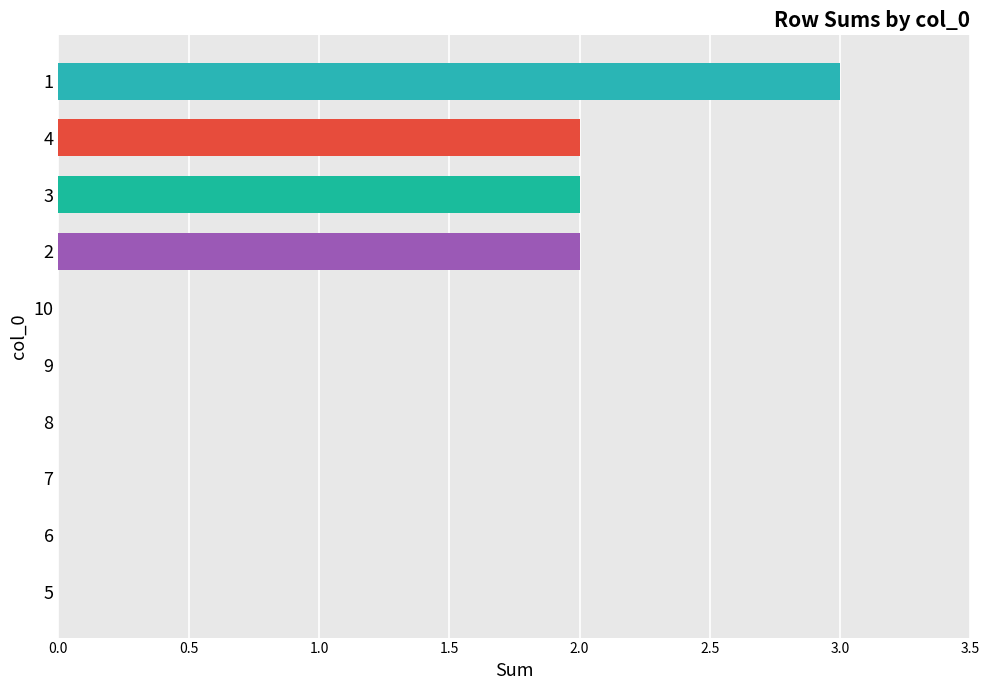

What is the greatest value displayed?

3